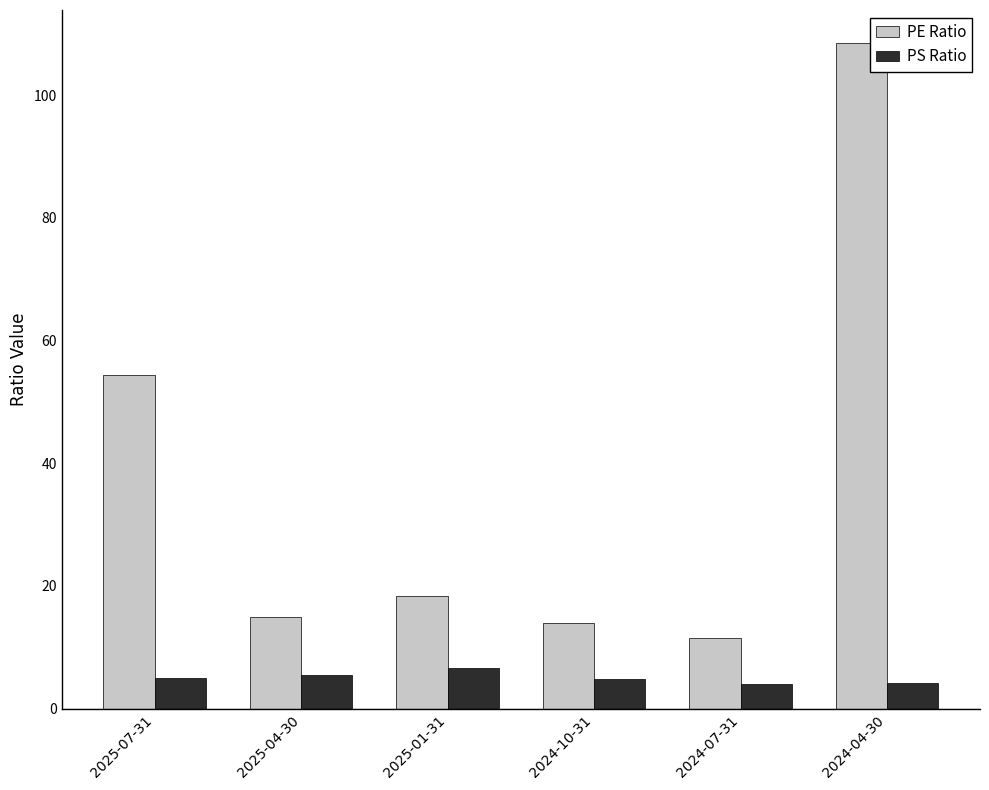

What is the label of the 6th bar from the left?

2024-04-30